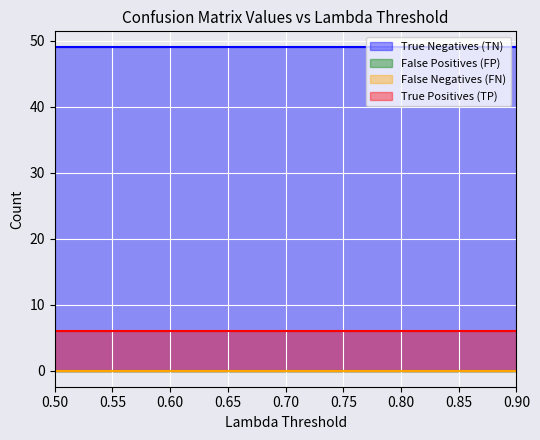

What is the total value across all series at 0.8?

55